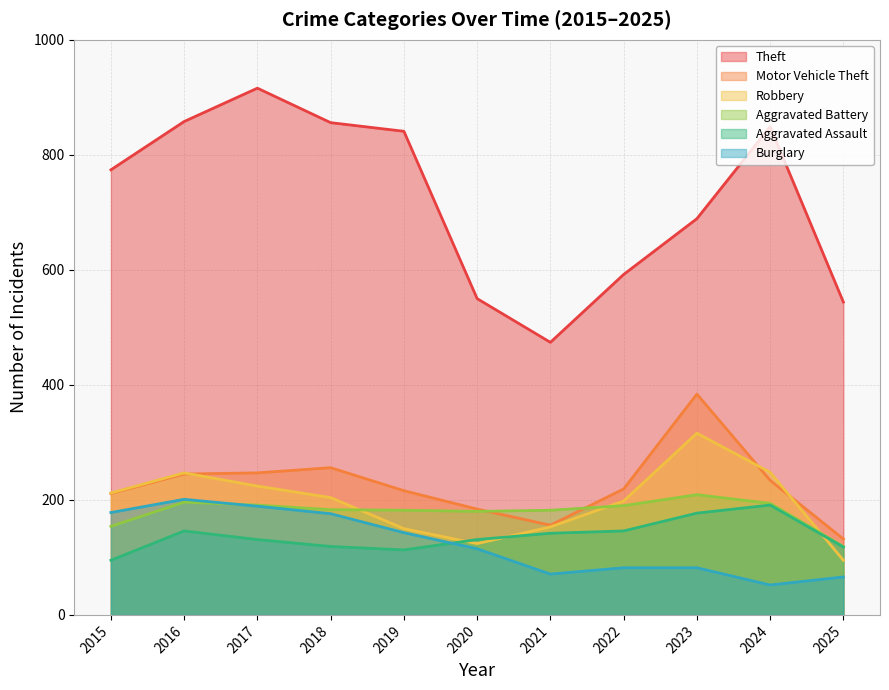

What is the difference between the second highest and second lowest values in the Burglary series?

123